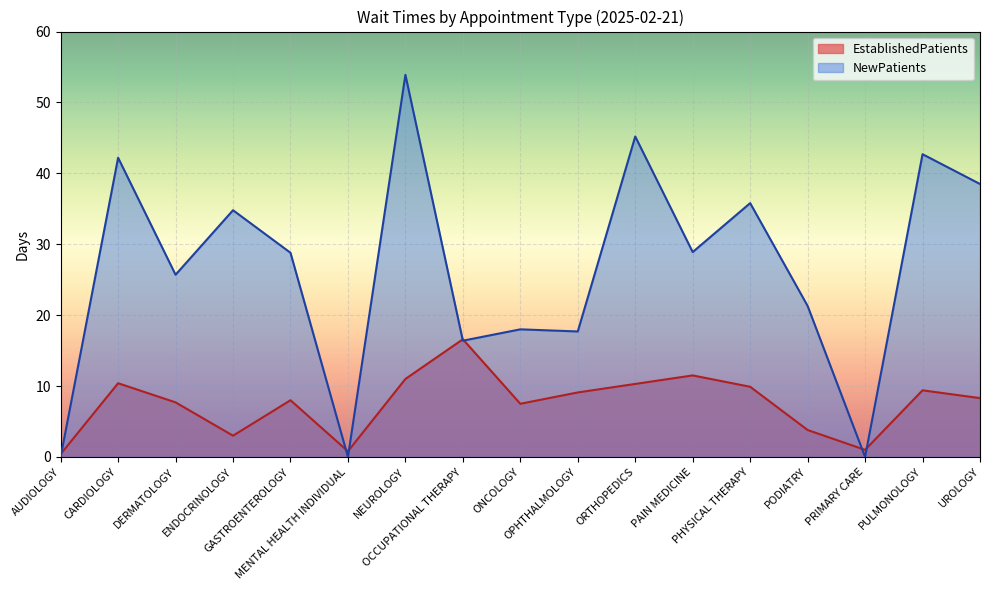

What value does the EstablishedPatients series have at ORTHOPEDICS?

10.3